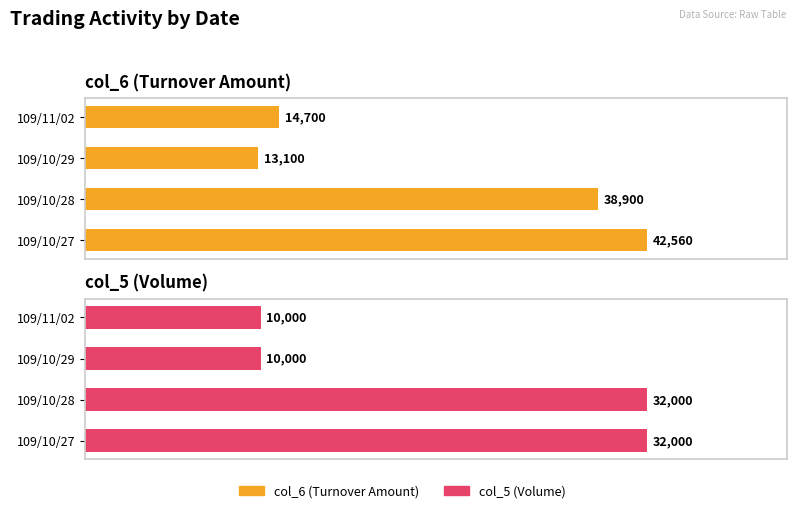

True or false: col_6 has a value of 25385 at 109/10/27.

False